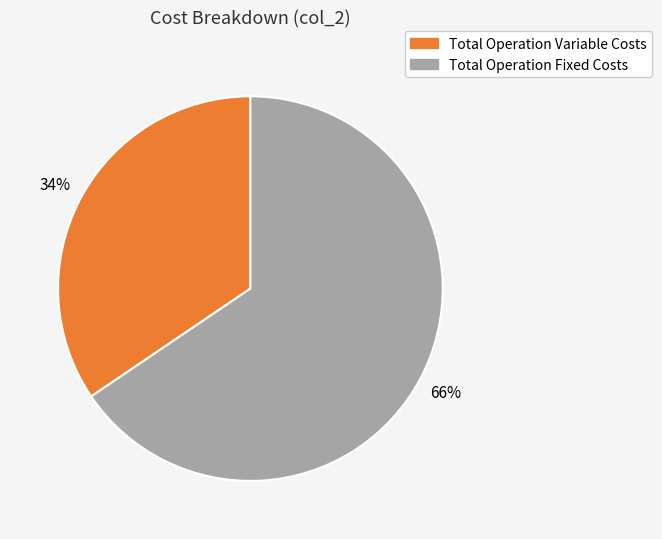

To the nearest percent, what is the average slice percentage?

50%